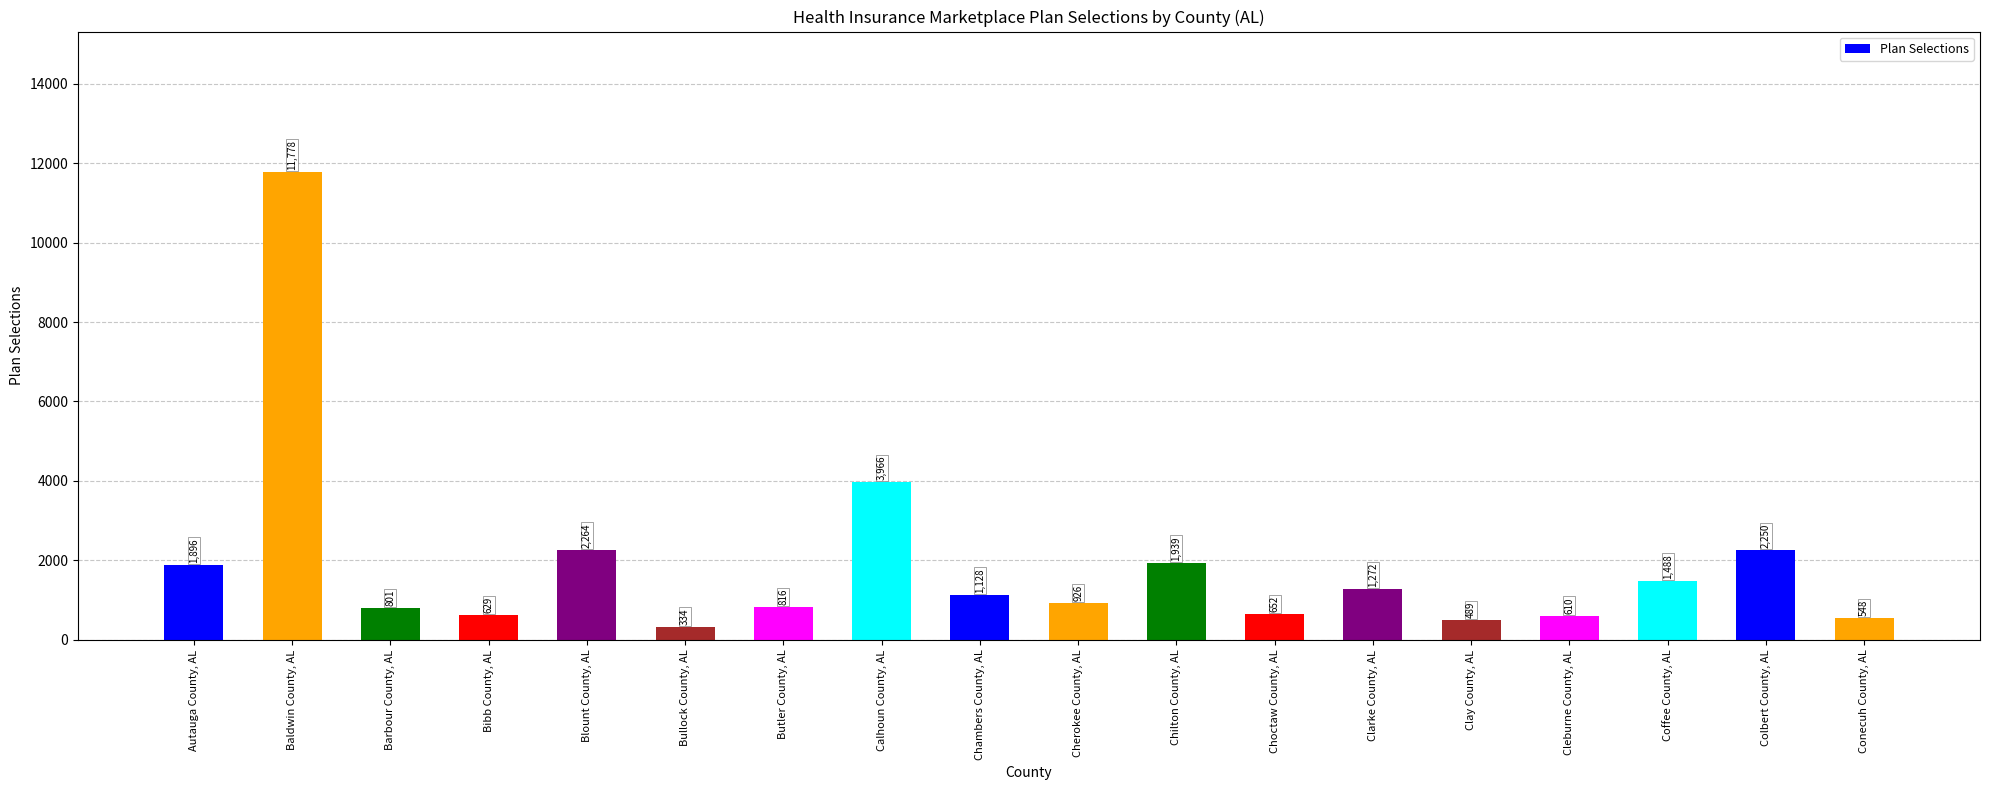

What is the change in value from Baldwin County, AL to Cherokee County, AL?

-10852